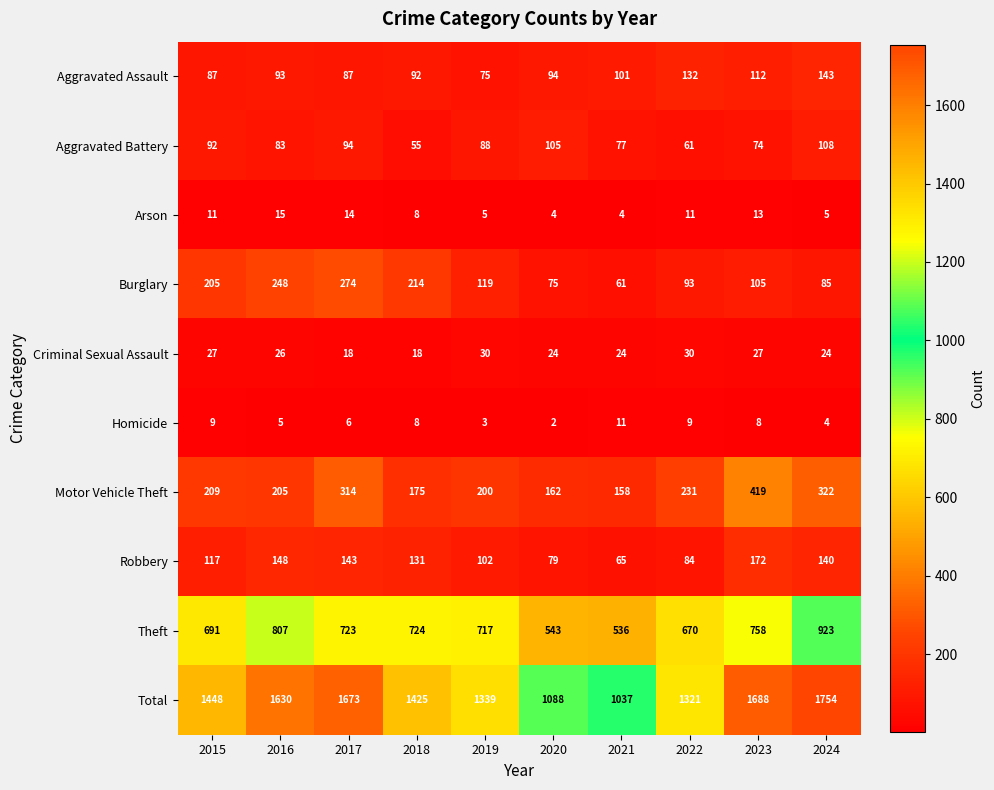

Which series changed the most between 2020 and 2023?

Total